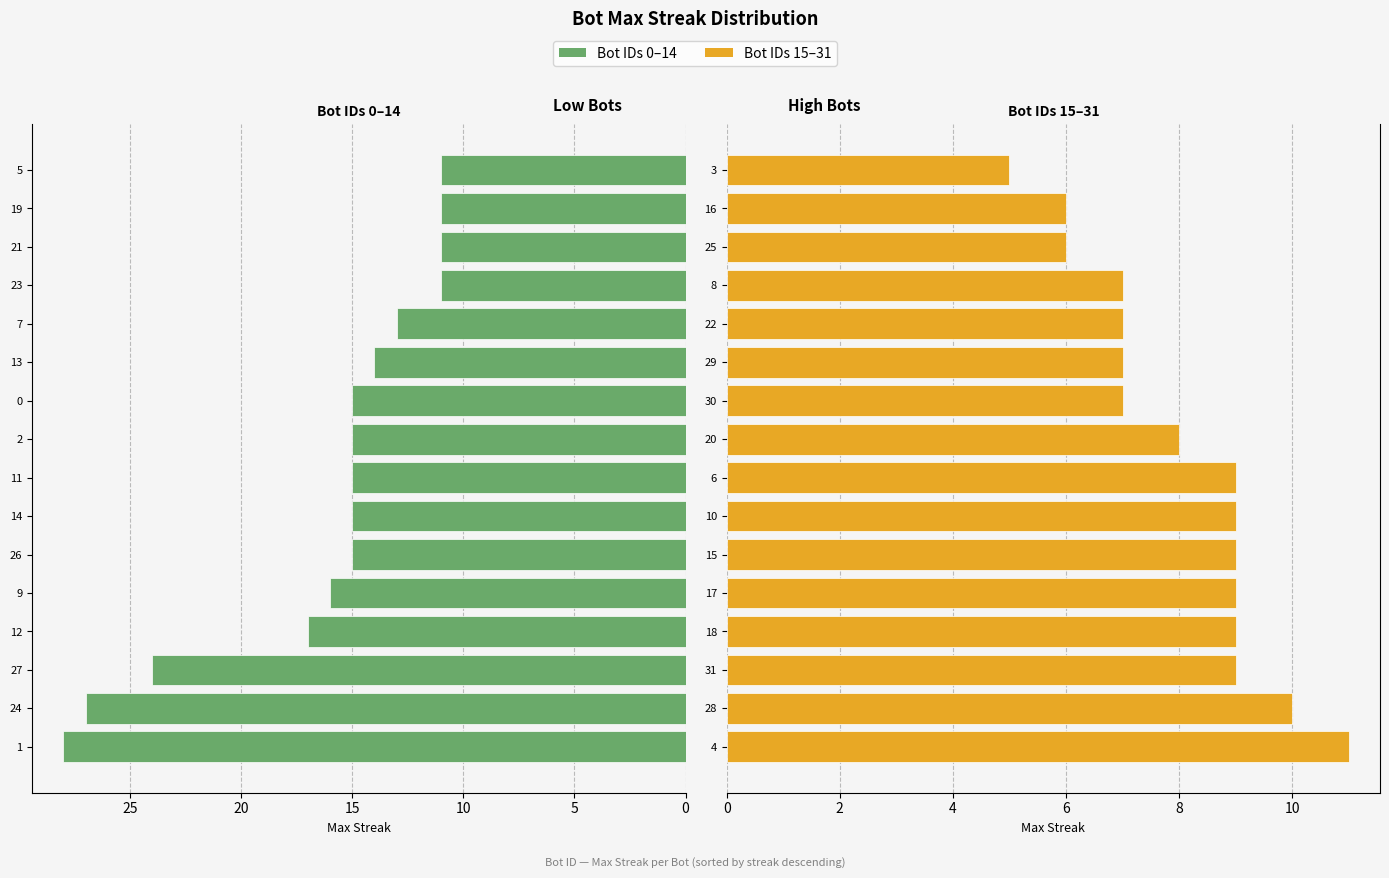

How many groups of bars are there?

16